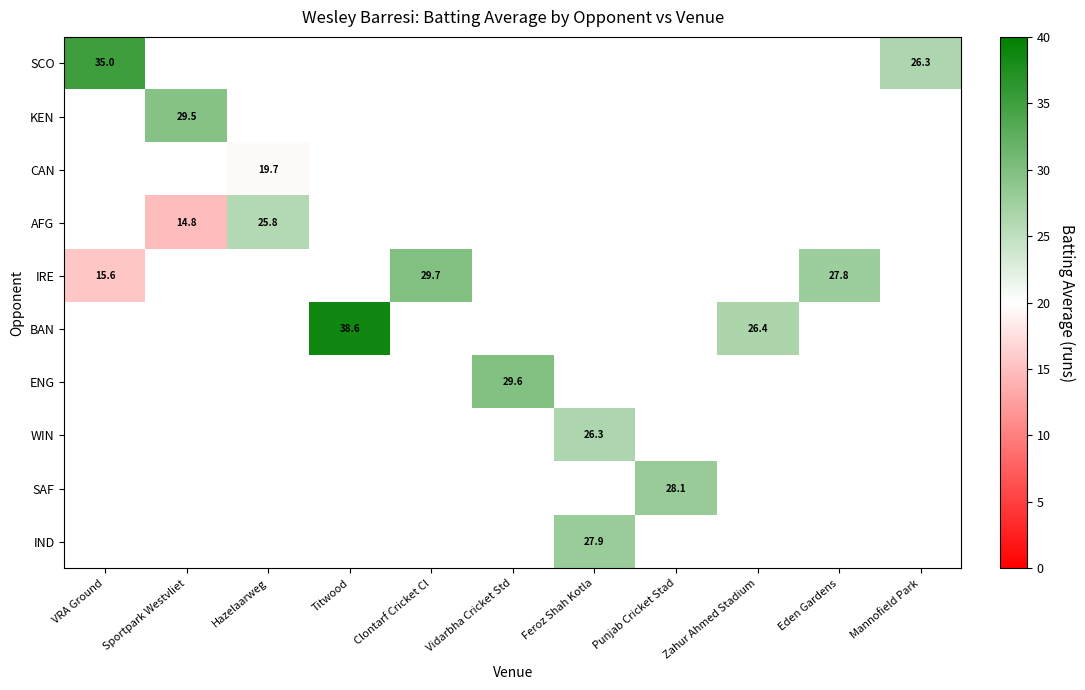

Count the number of categories in the chart.

11